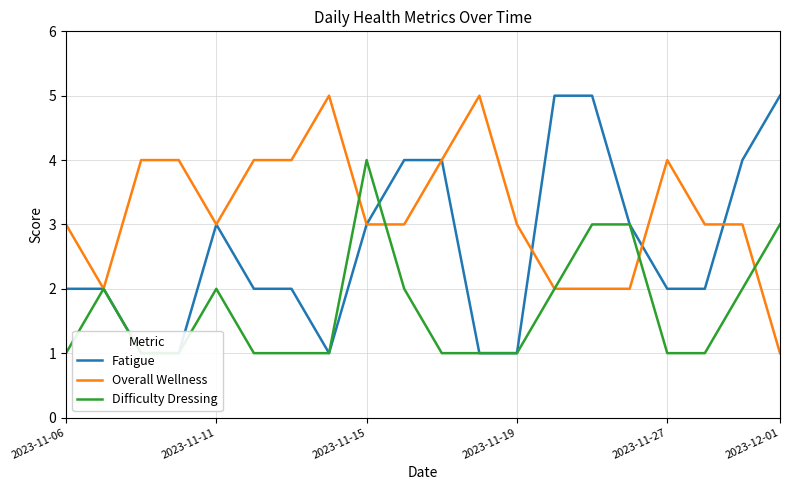

At which label does Fatigue reach its peak?

13